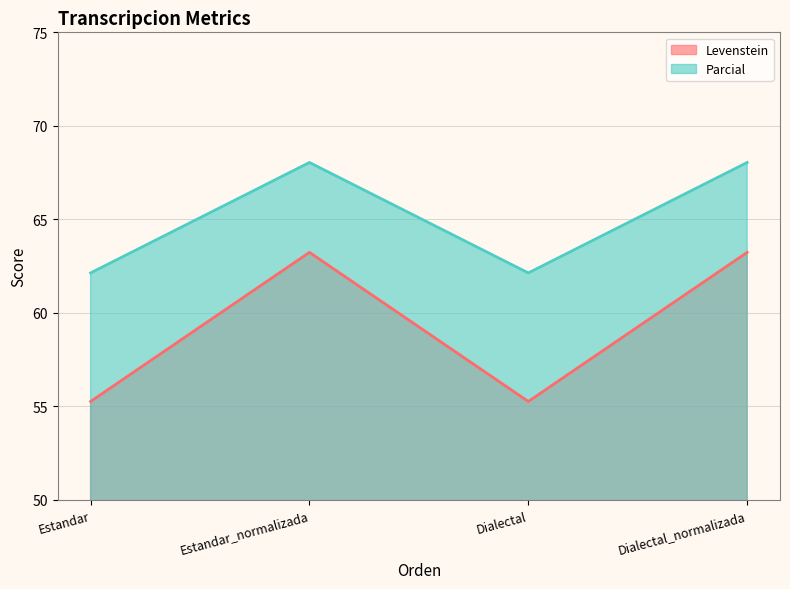

The value of Levenstein at Estandar is 55.3. True or false?

True